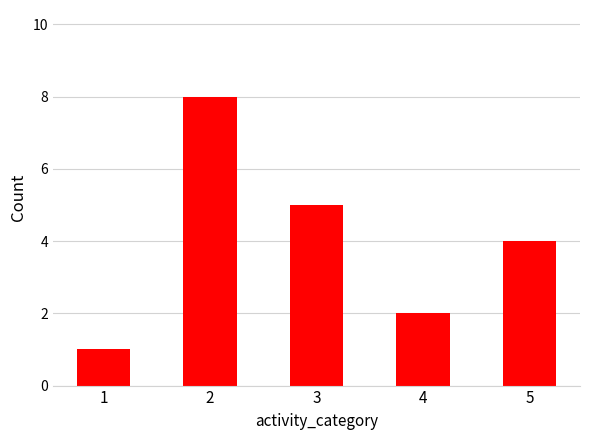

Between 4 and 2, which is larger?

2